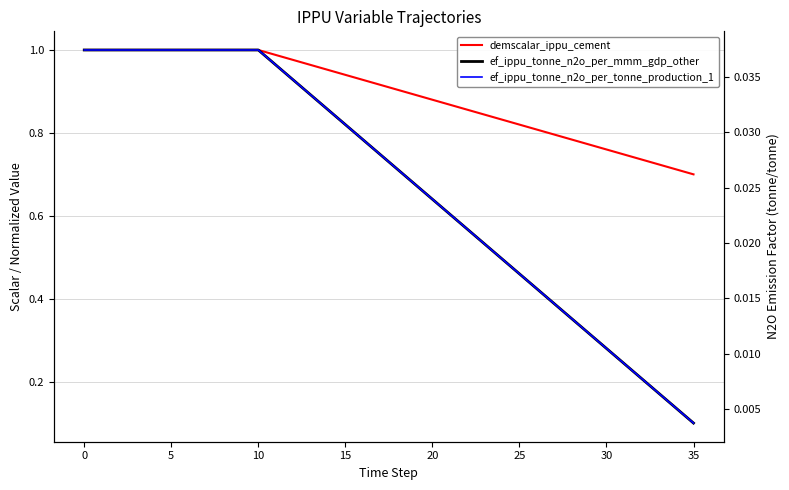

What is the difference between the maximum and minimum values in the demscalar_ippu_cement series?

0.3